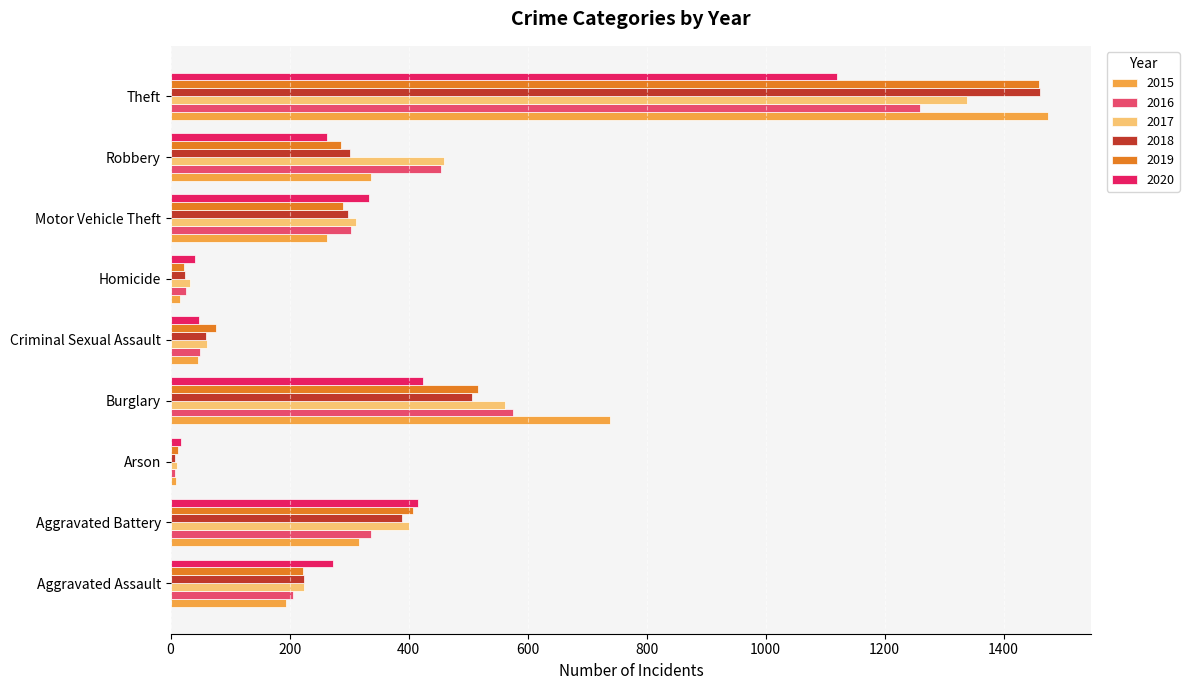

Between Aggravated Assault and Burglary, which series saw the biggest shift?

2015